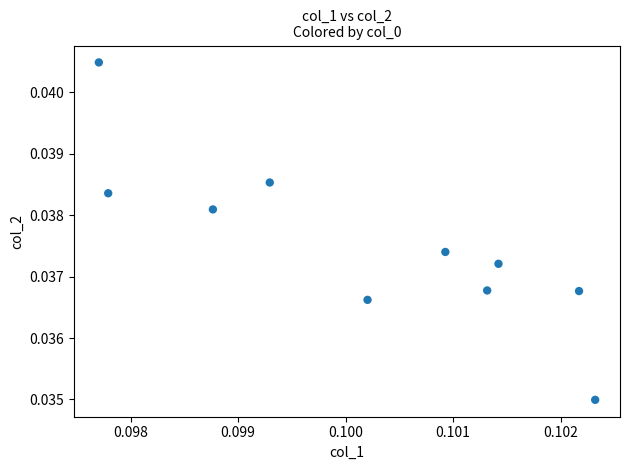

How many data points are displayed?

10